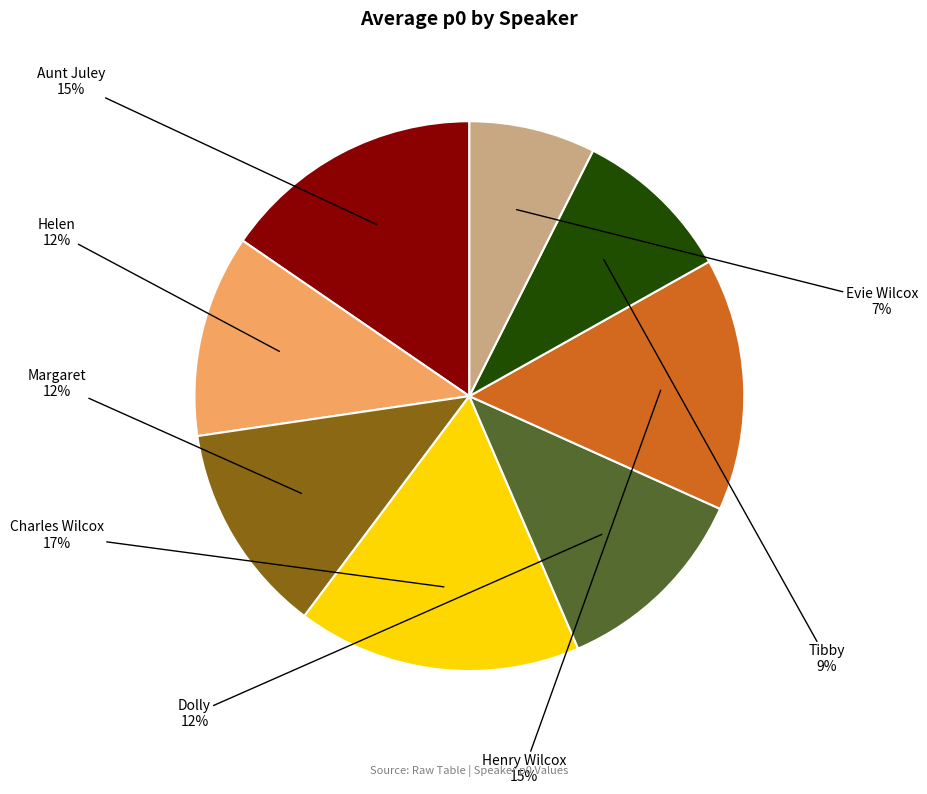

Is there any slice that represents more than half of the pie?

No